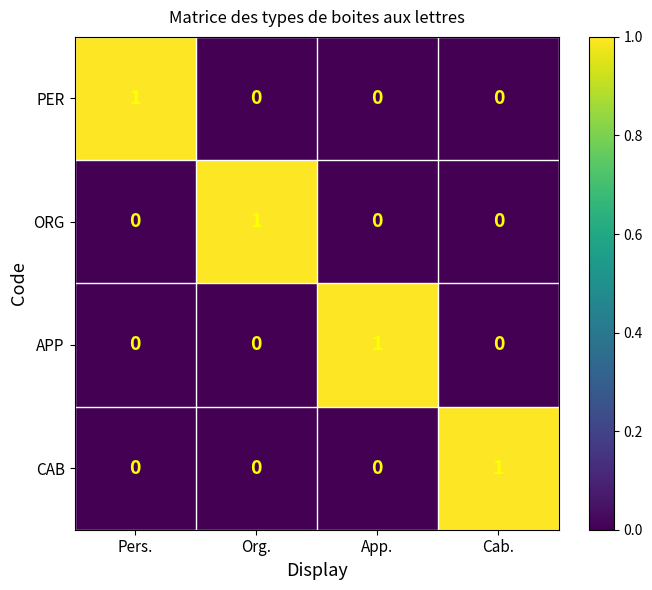

How many categories are shown in the chart?

4